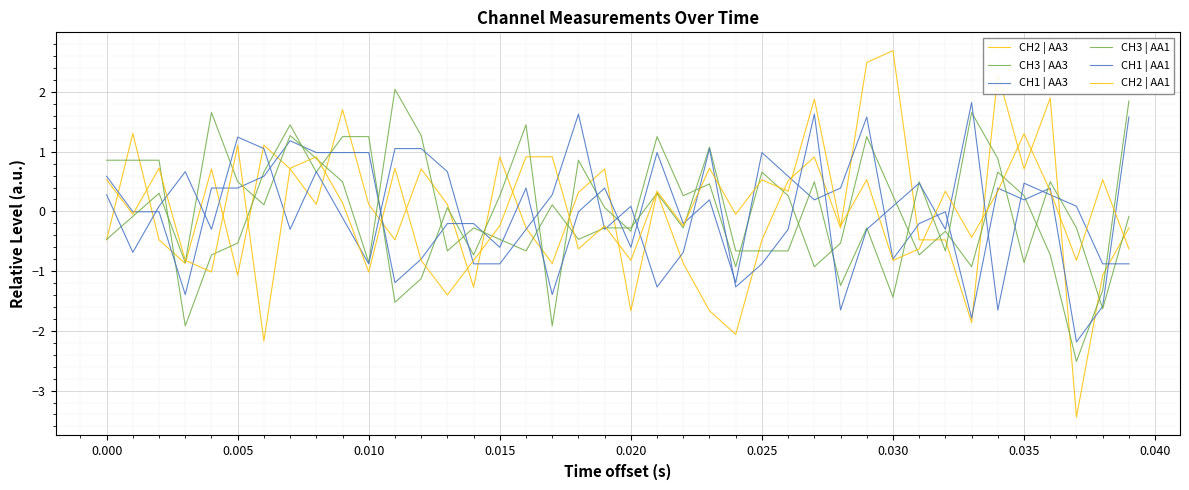

How many values in the CH3 | AA3 series are below 0?

17